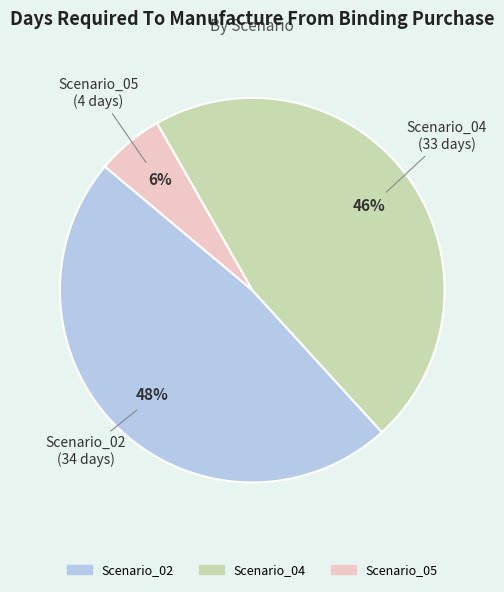

Between Scenario_02 and Scenario_04, which is larger?

Scenario_02